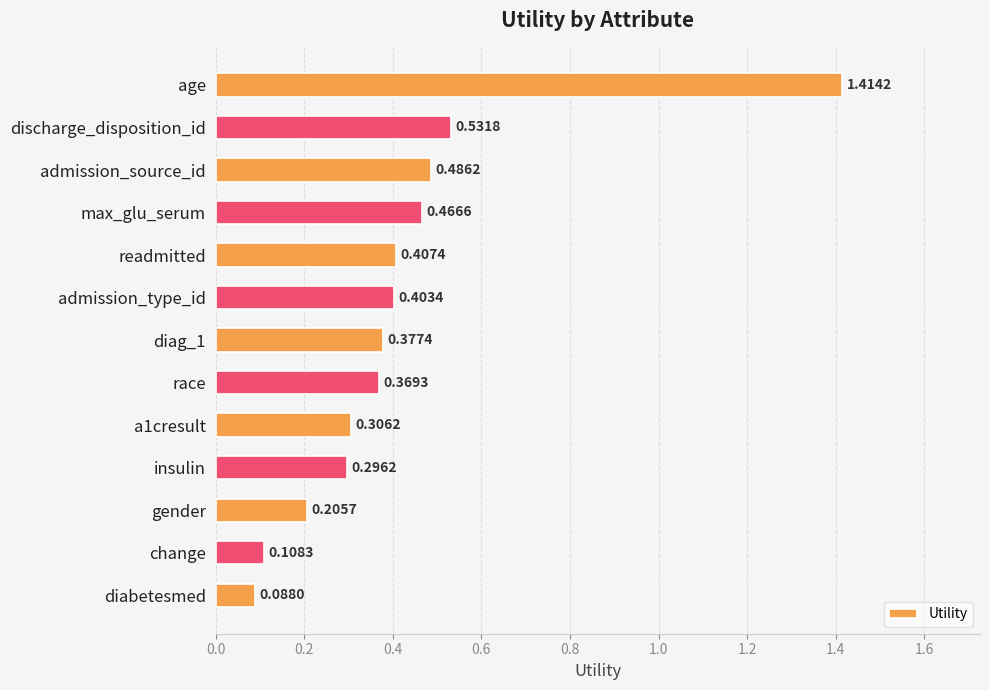

What is the sum of all values?

5.5